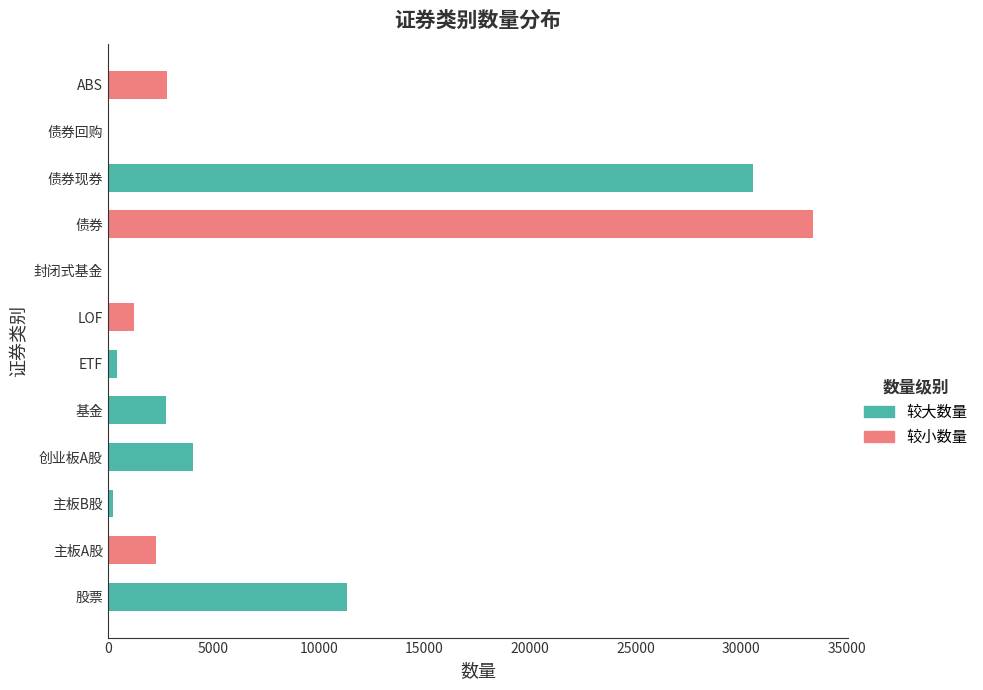

Which has a higher value, ABS or ETF?

ABS